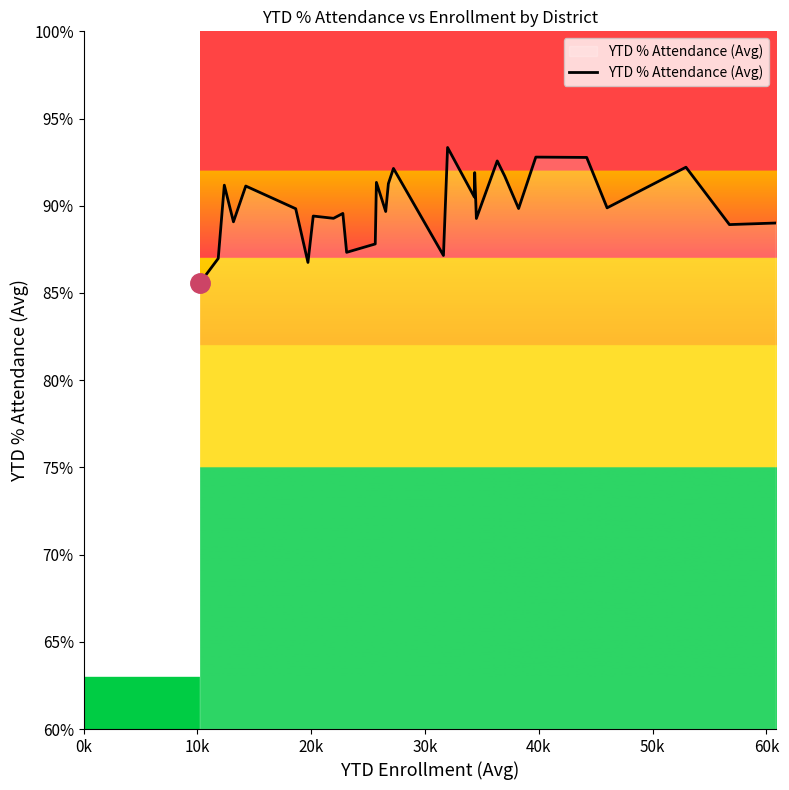

What is the maximum value shown in the chart?

93.3